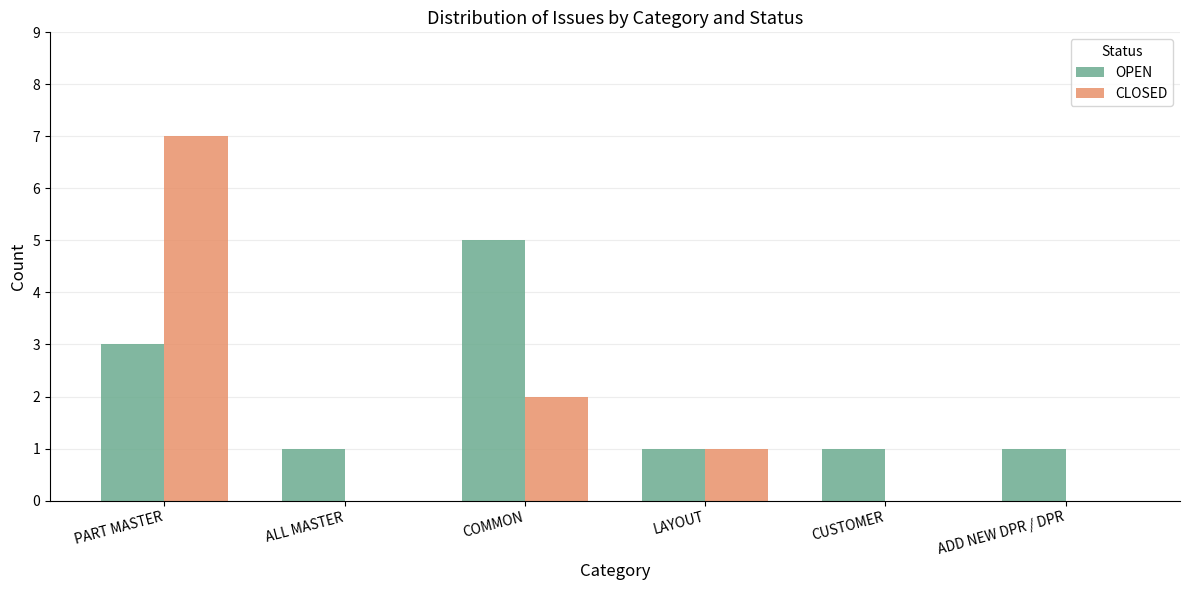

Where is CLOSED nearest to the value 3?

COMMON